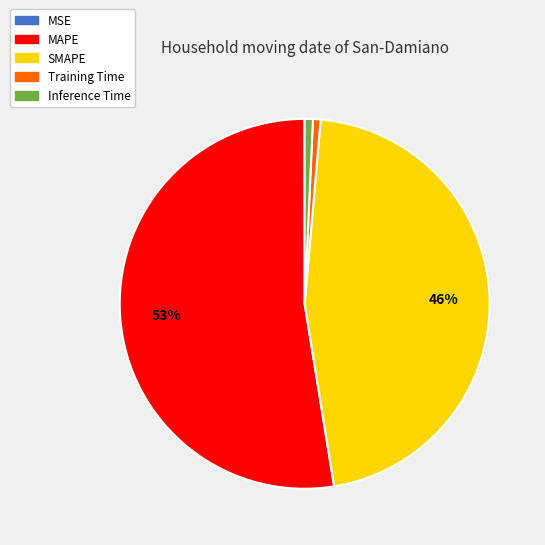

Between SMAPE and Inference Time, which is larger?

SMAPE